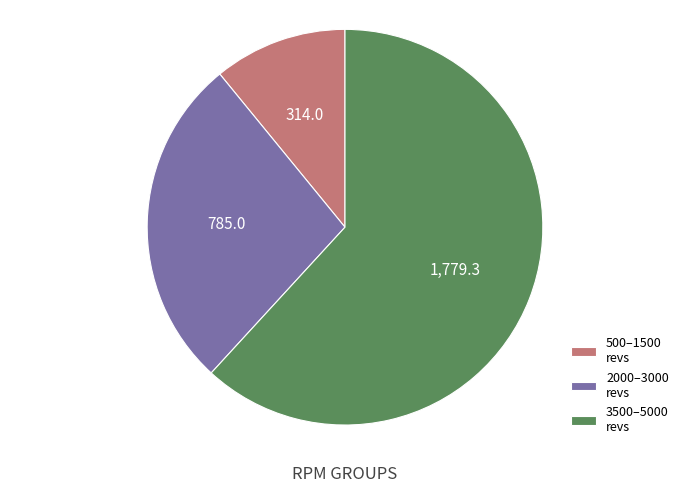

Approximately how many times larger is the value at 2000–3000 revs compared to 3500–5000 revs?

0.4